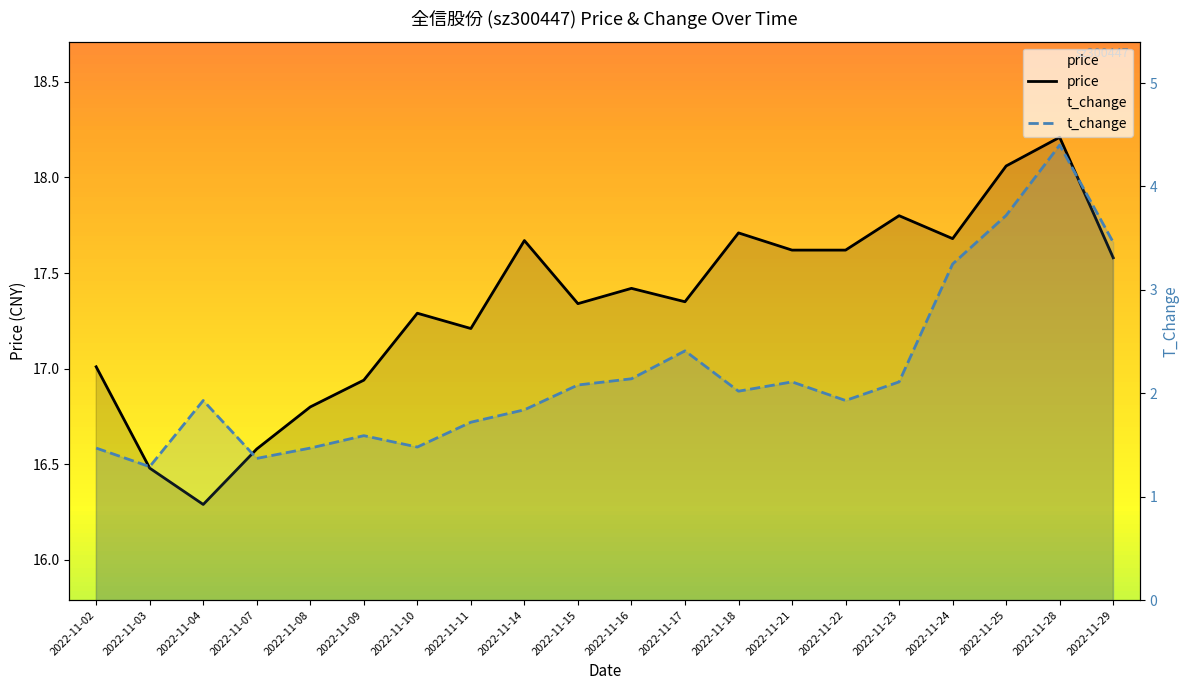

Between 2022-11-02 and 2022-11-14, which series saw the biggest shift?

price